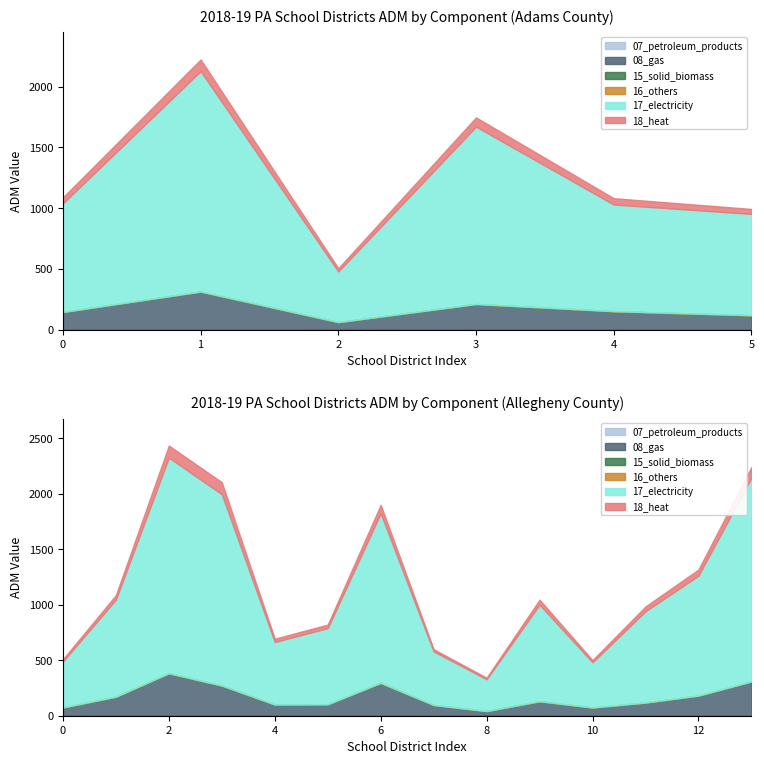

Does the chart display data point markers on the line(s)?

No